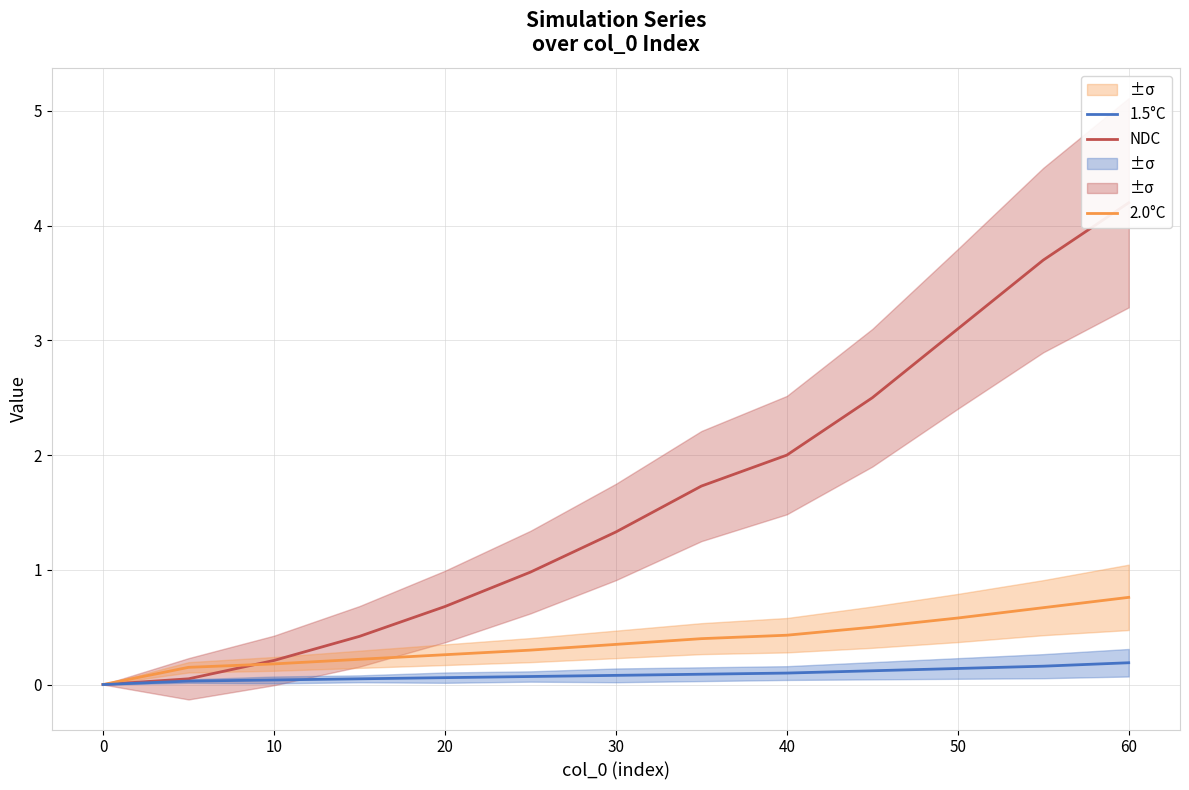

True or false: 1.5°C and NDC intersect in this chart.

False